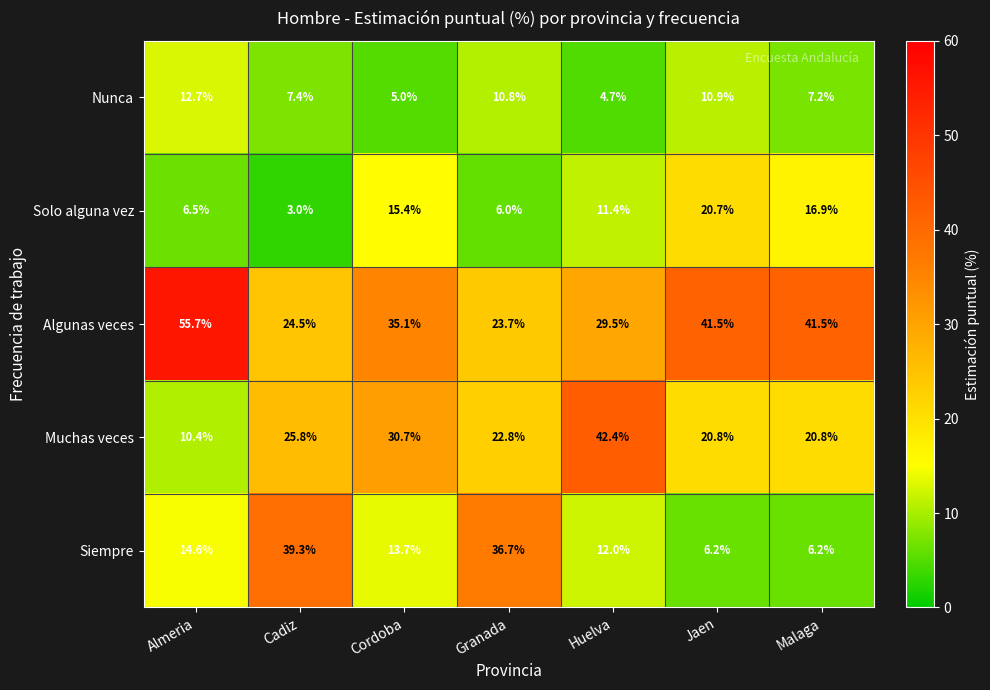

Which series has the largest total across all categories?

Algunas veces